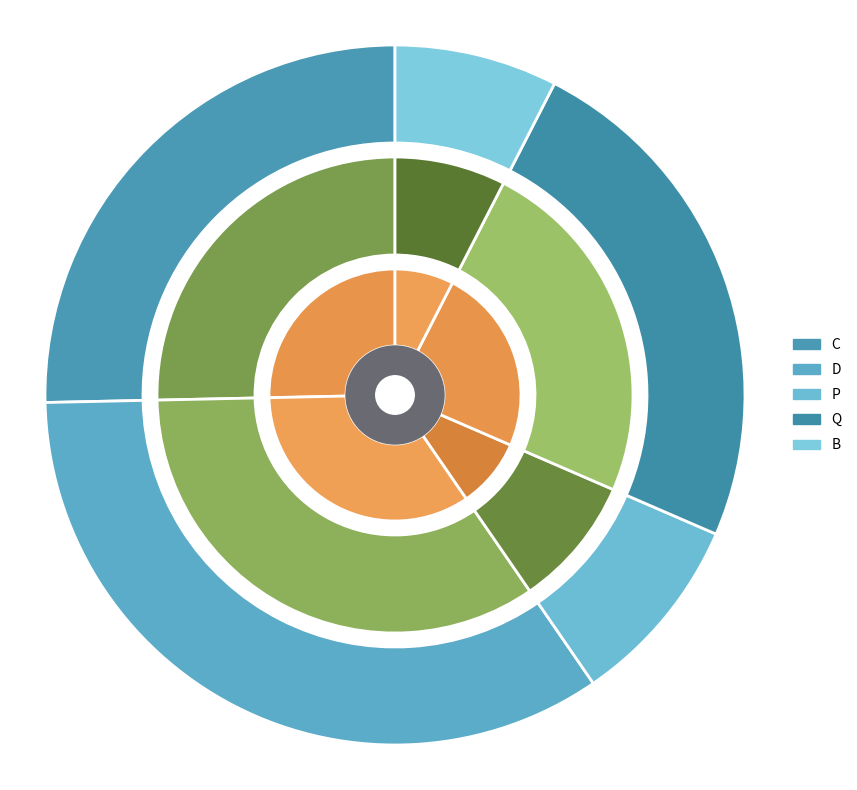

To the nearest percent, what is the combined percentage of Q and D?

58%